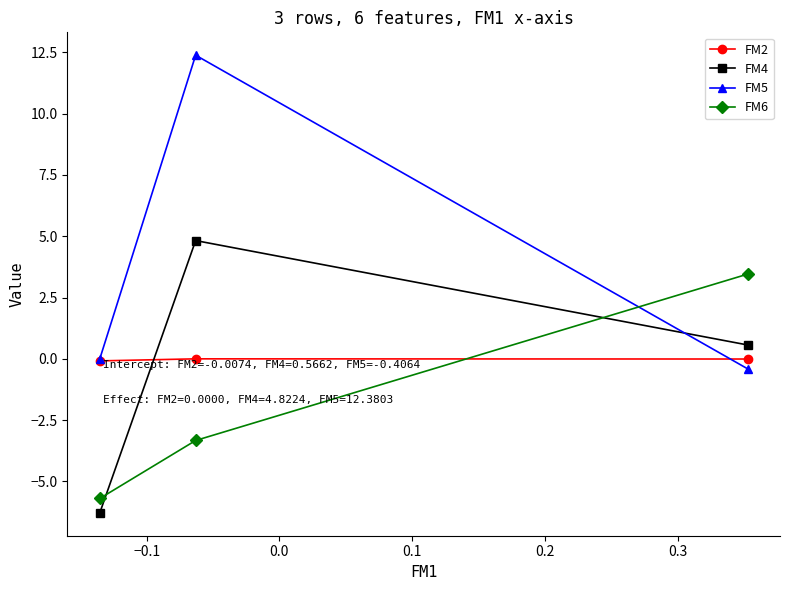

Does the chart have visible grid lines?

No